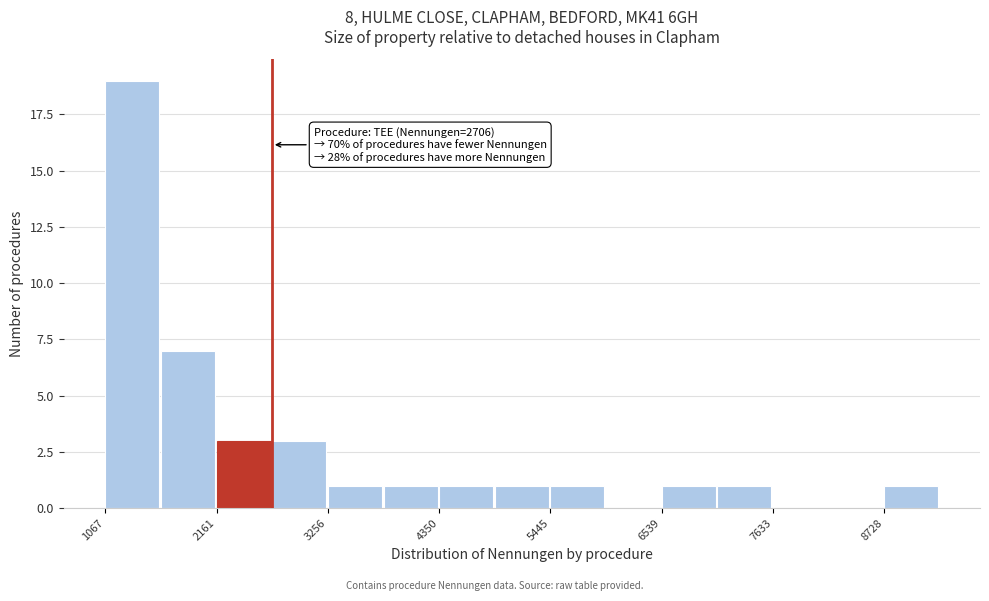

Read against the x-axis, roughly where is the centre of the tallest bar?

1400